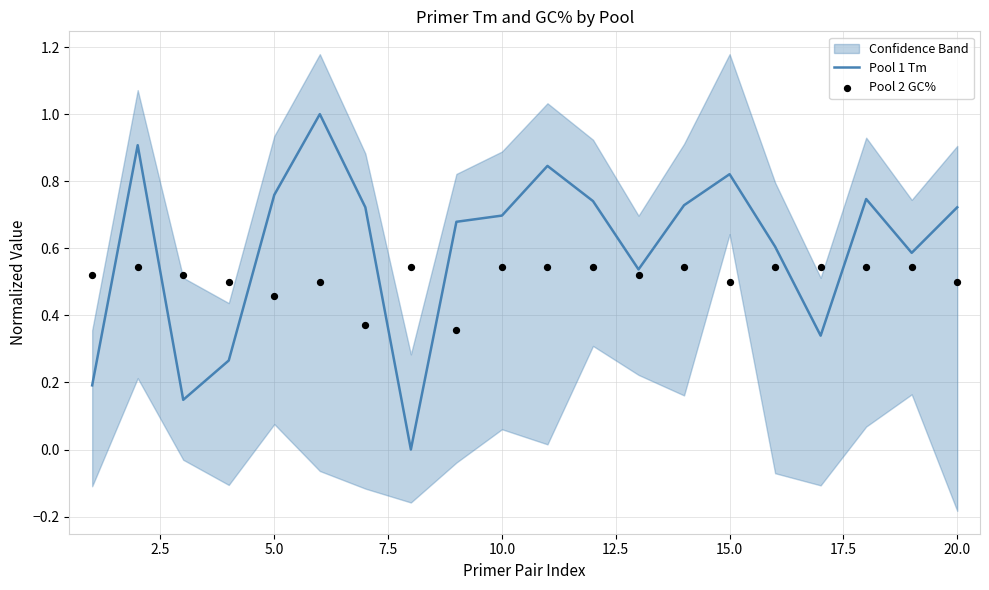

The value of Pool 1 Tm at 15.0 is 0.4. True or false?

False